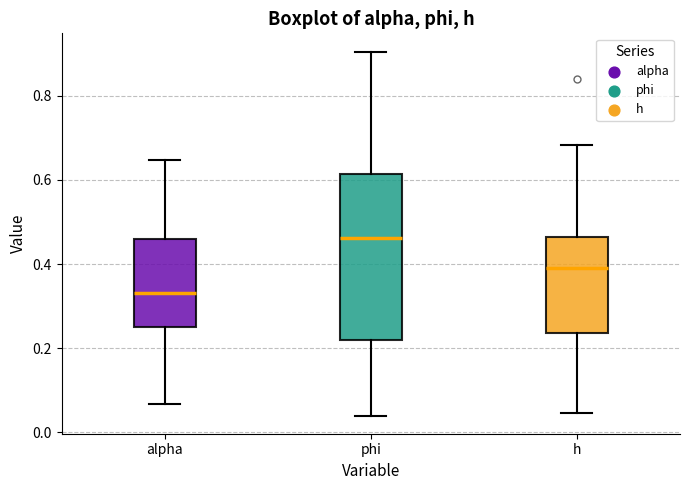

Which box is the tallest, from its lower edge to its upper edge?

phi